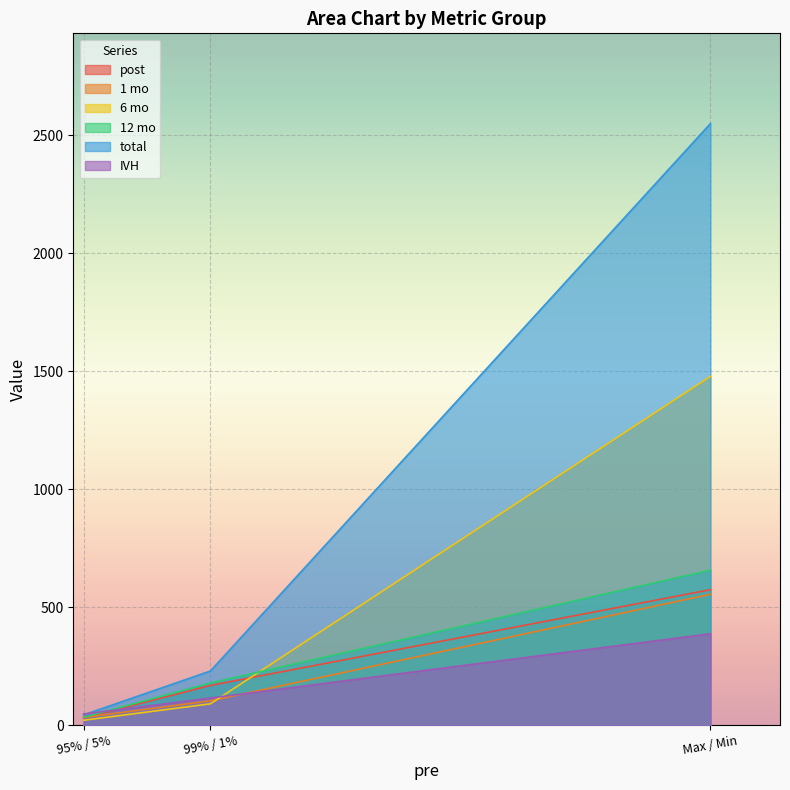

How many lines are shown in the chart?

6